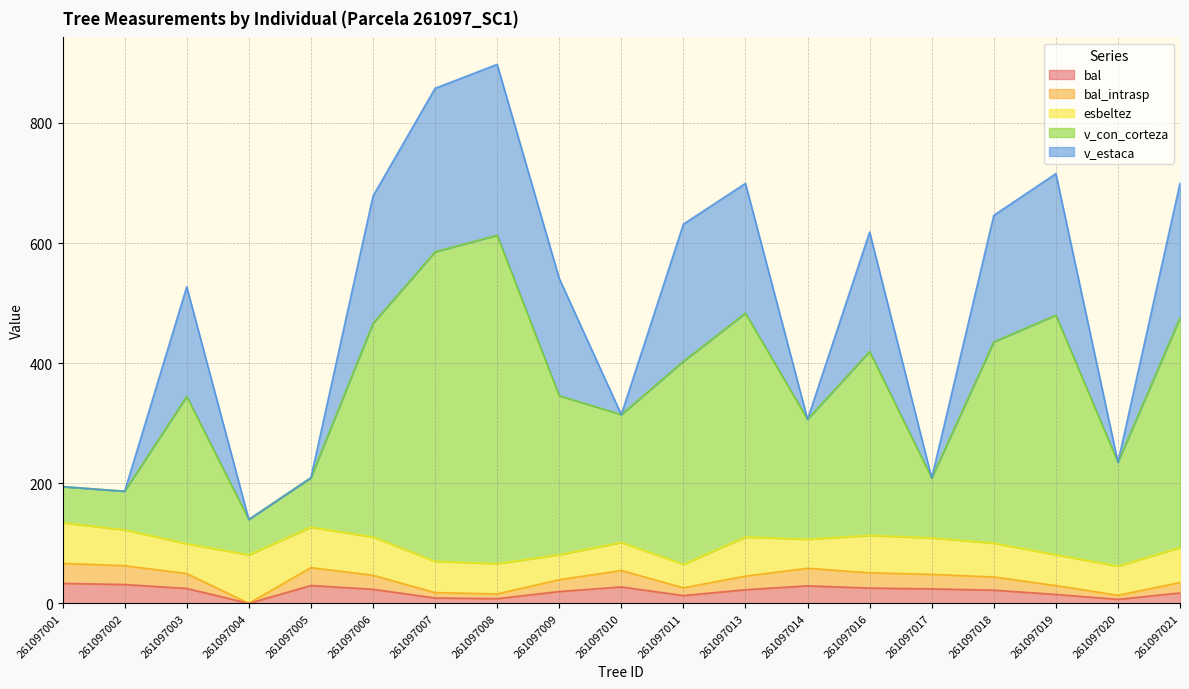

Does the chart have visible grid lines?

Yes